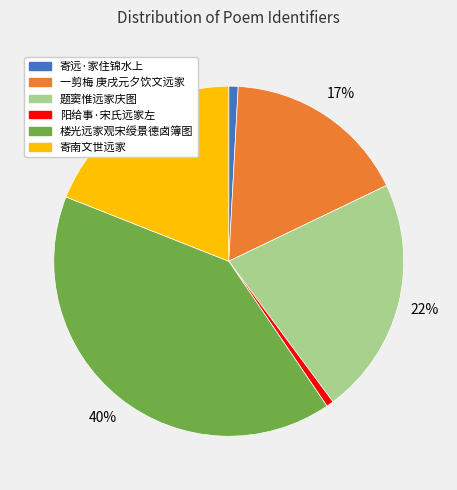

Which has a higher value, 阳给事·宋氏远家左 or 一剪梅 庚戌元夕饮文远家?

一剪梅 庚戌元夕饮文远家